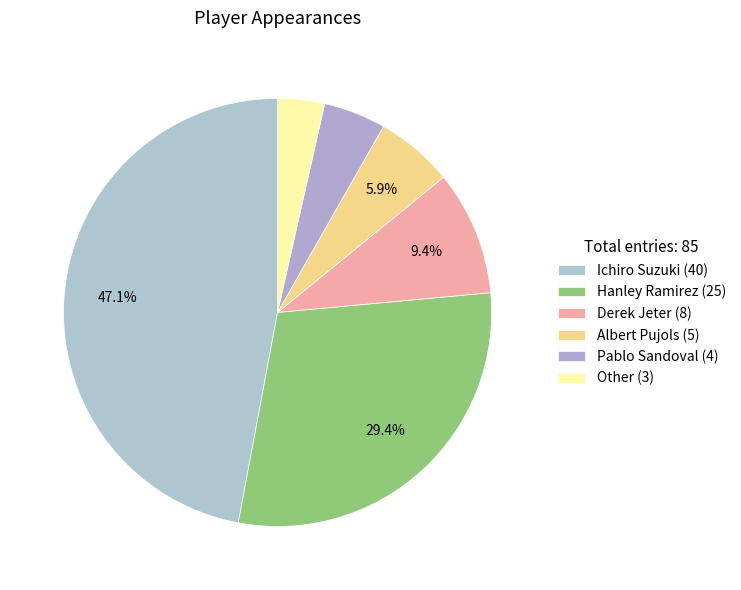

Is there any slice that represents more than half of the pie?

No